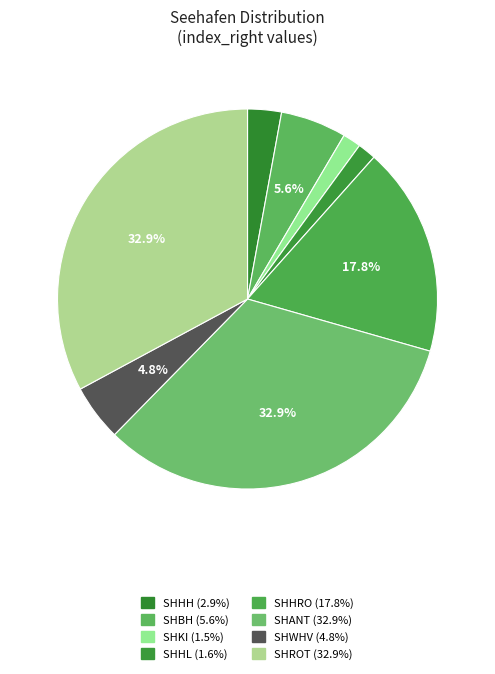

To the nearest percent, what percentage of the pie is SHBH?

6%